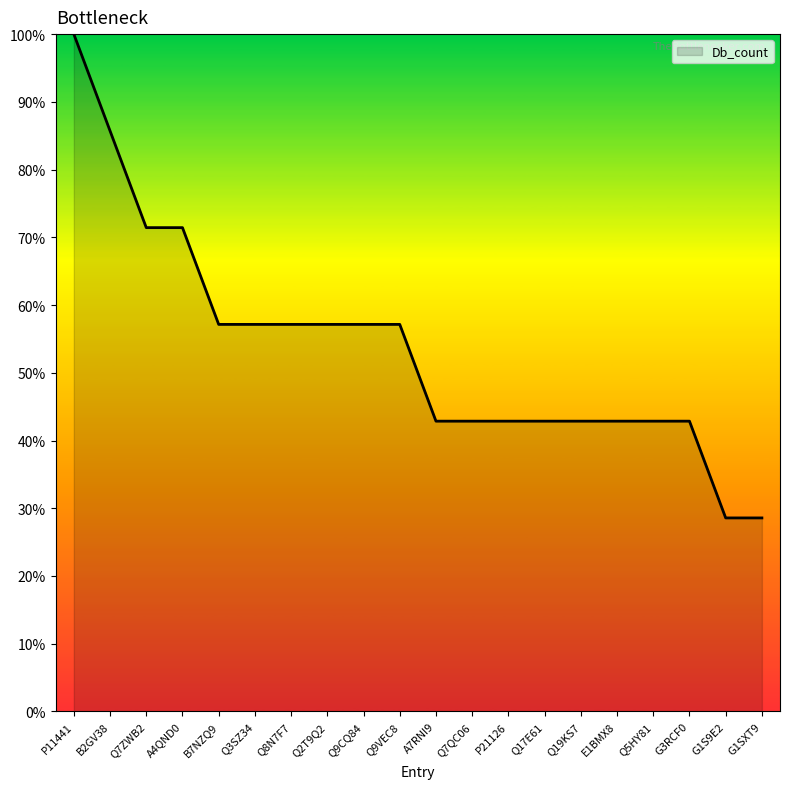

Which has a higher value, Q9CQ84 or Q5HY81?

Q9CQ84